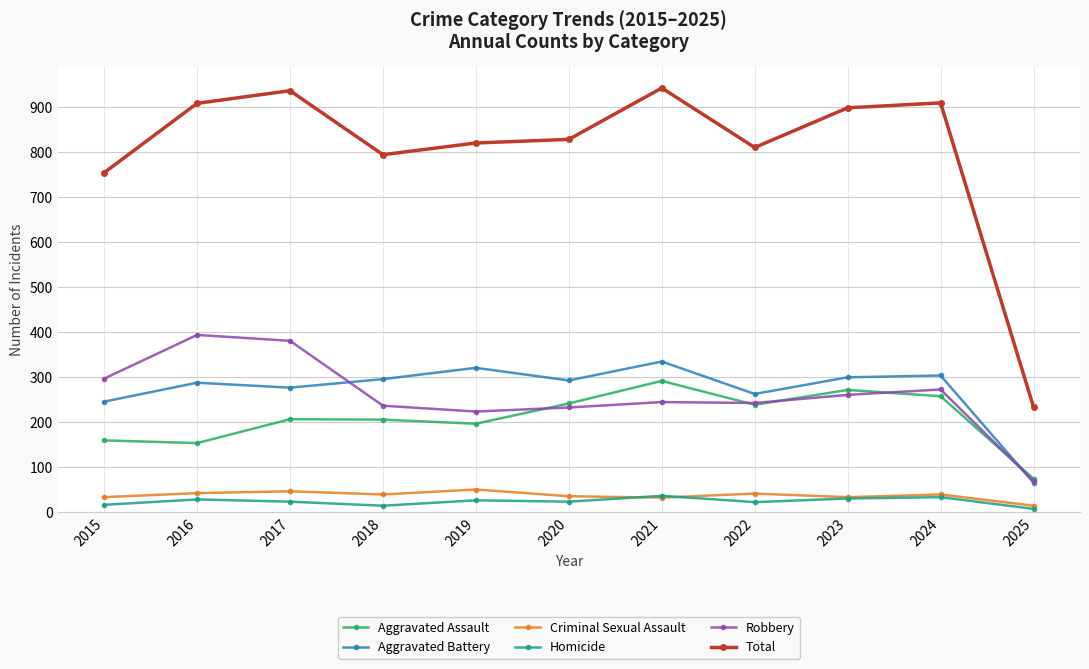

What is the highest value of the Homicide series?

37